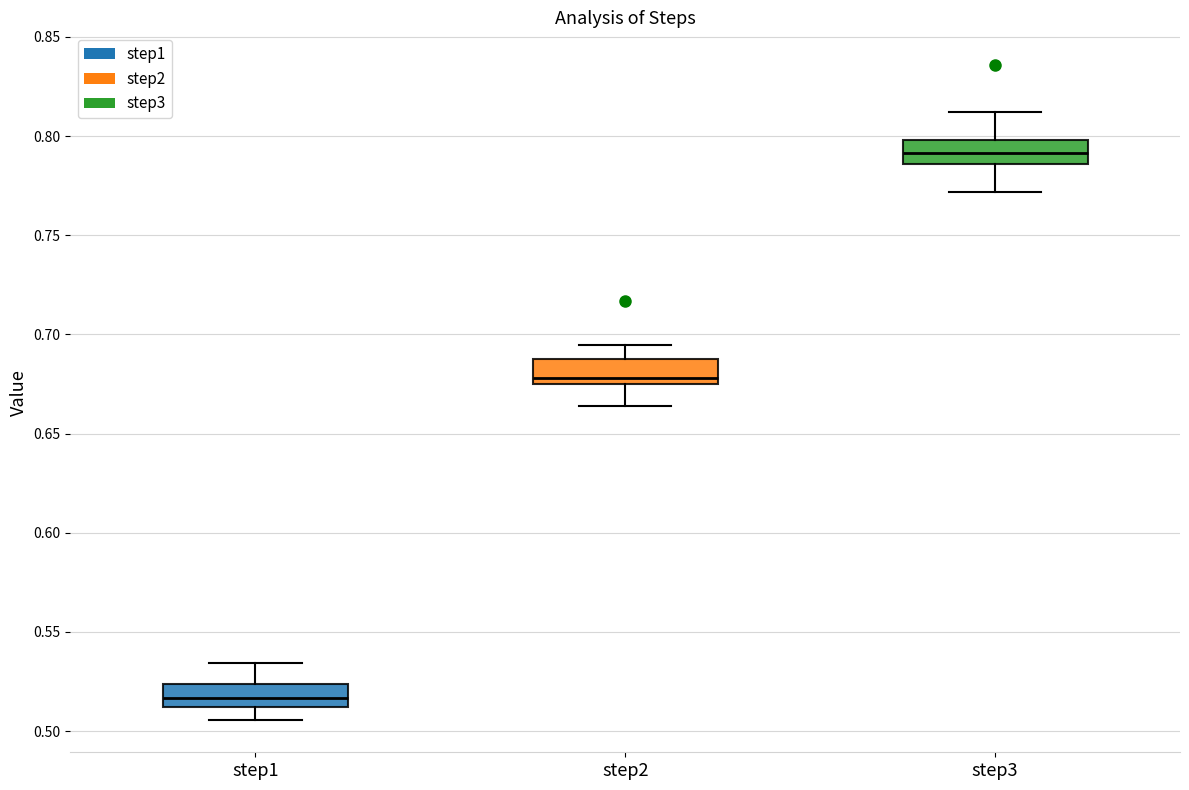

Reading left to right, read every box against the y-axis: the position of its median line, the range the box covers, and the ends of its whiskers. The values are not printed on the chart, so give them approximately, as read against the axis.

step1: median 0.515, box 0.510 to 0.525, whiskers 0.505 to 0.535
step2: median 0.680, box 0.675 to 0.690, whiskers 0.665 to 0.695
step3: median 0.790, box 0.785 to 0.800, whiskers 0.770 to 0.810